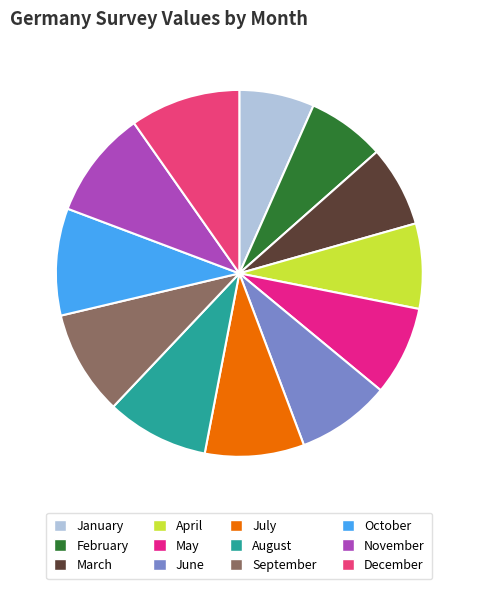

How many slices are in this pie chart?

12